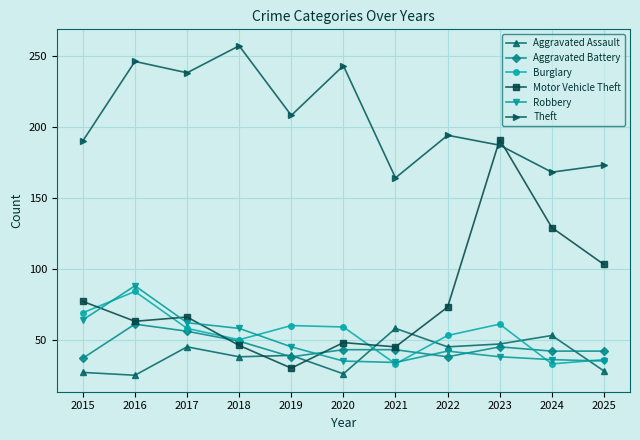

What are all the series names shown in the legend?

Aggravated Assault, Aggravated Battery, Burglary, Motor Vehicle Theft, Robbery, Theft